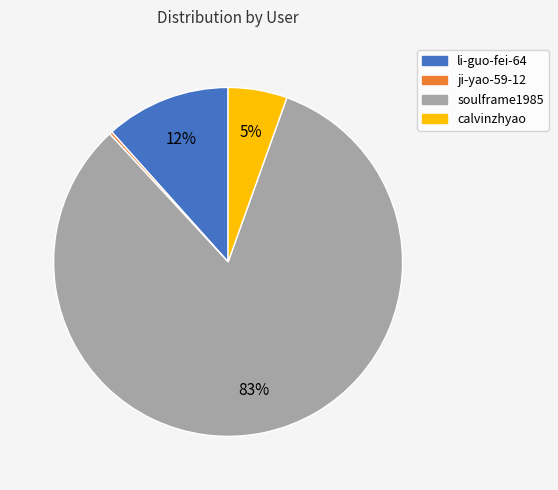

Which category has the biggest portion of the pie?

soulframe1985